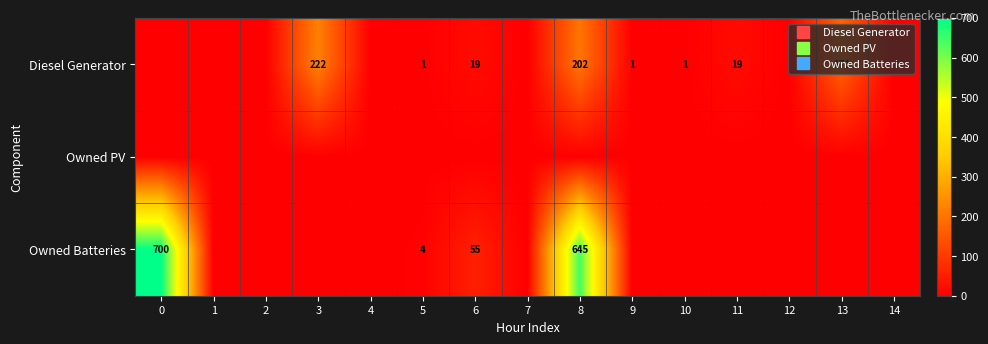

What is the difference between the highest and lowest values at 0?

700